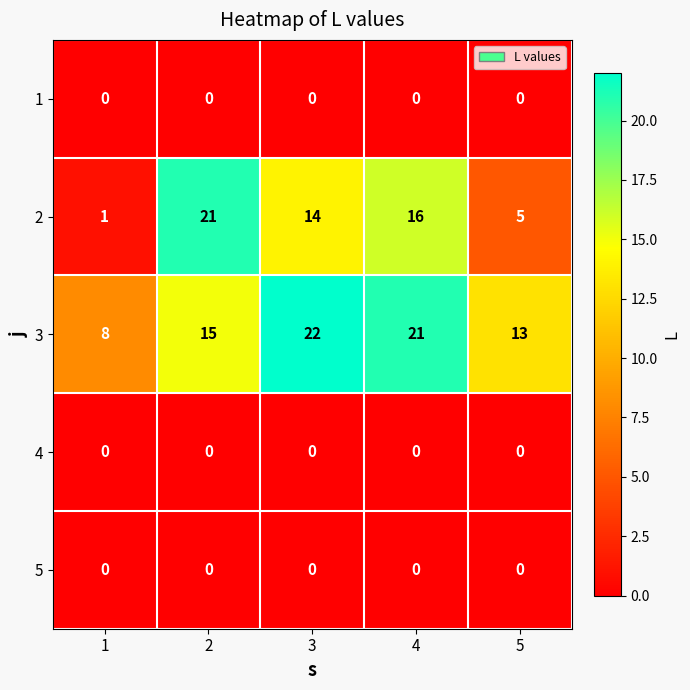

At which category is the sum across all series the highest?

4